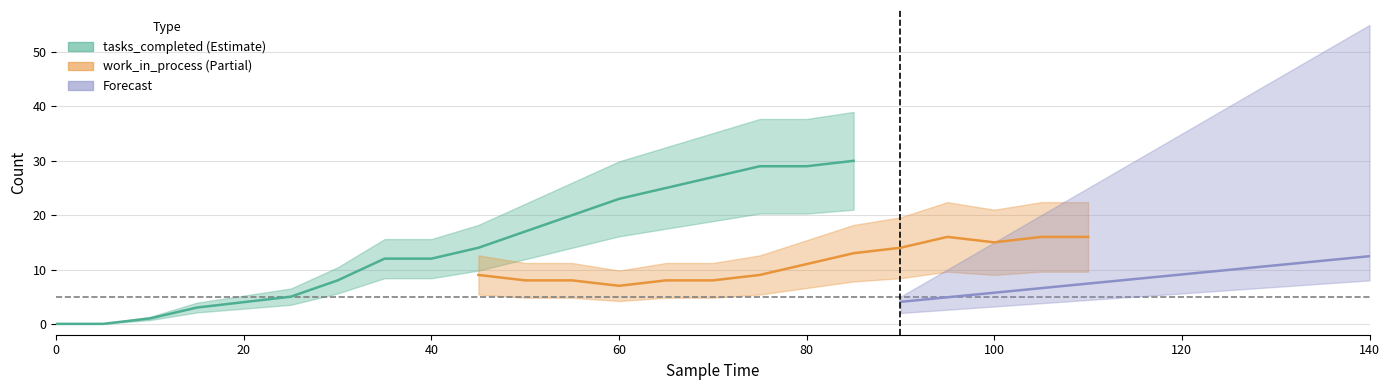

What is the difference between the highest and lowest values at 55?

12